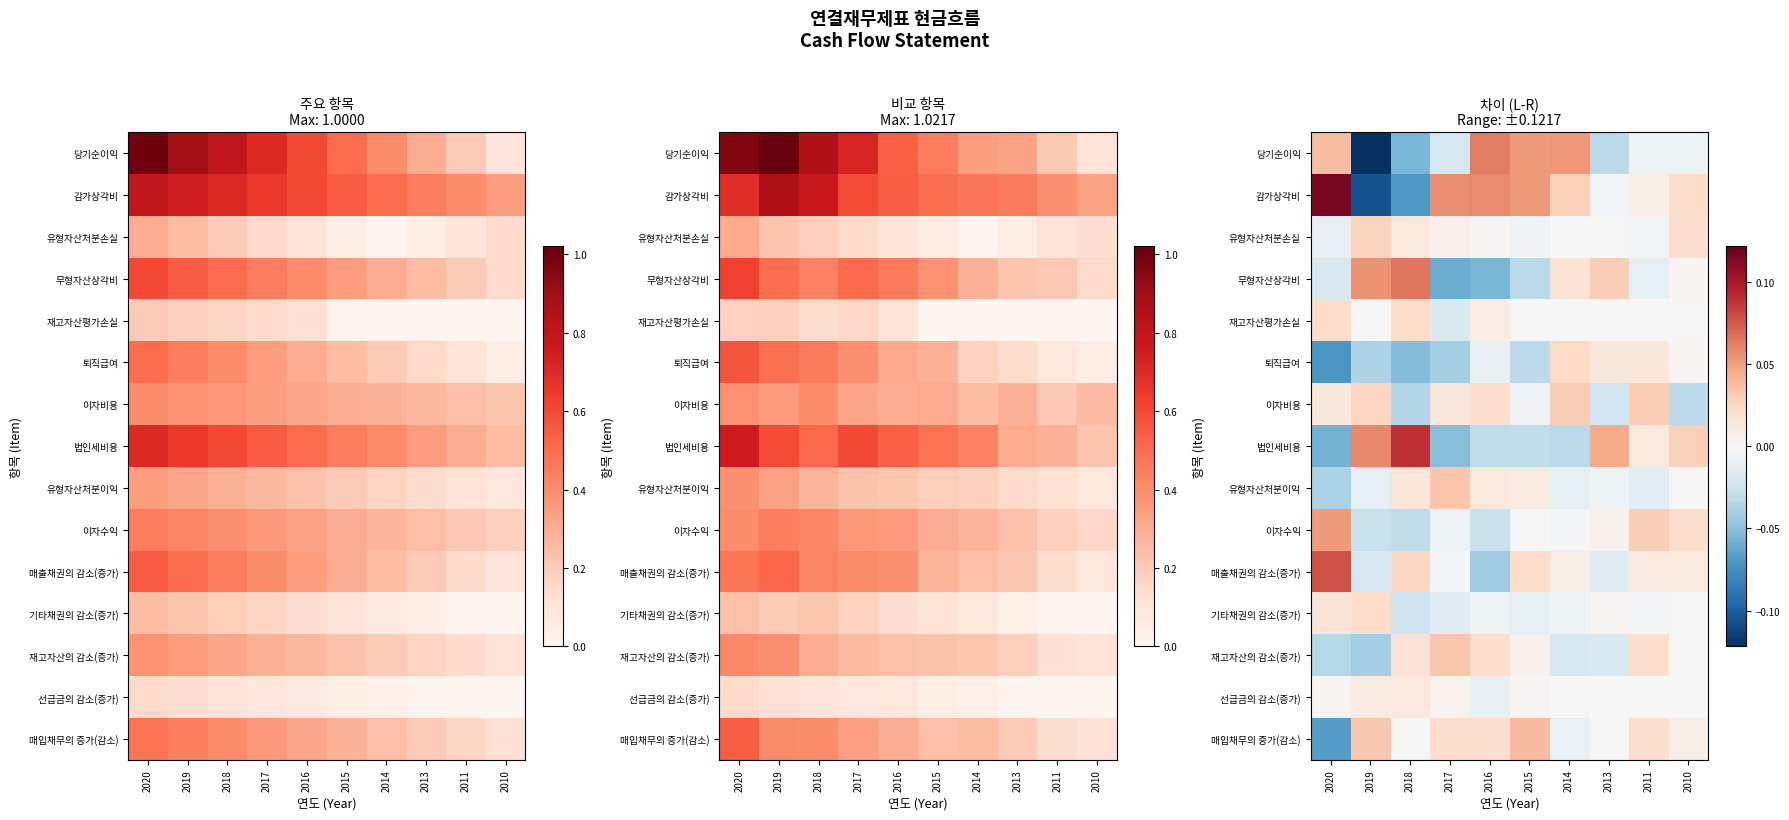

How many values in the 기타채권의 감소(증가) series exceed 0?

3